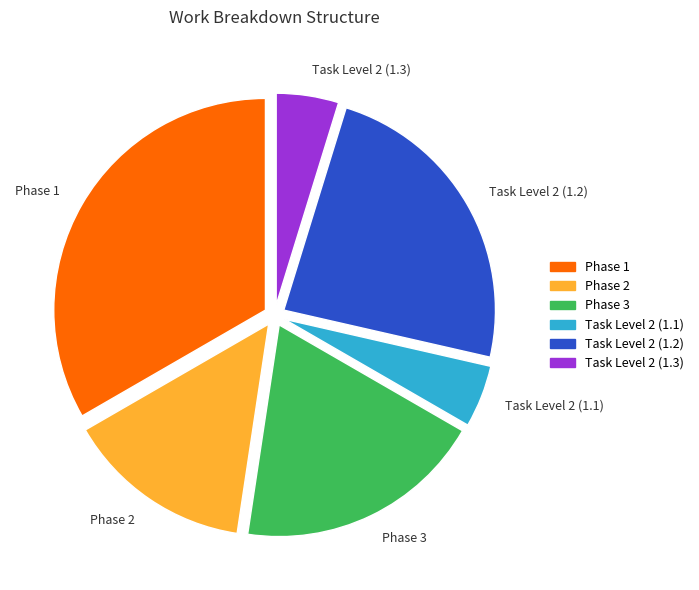

Does Phase 1 represent more than half of the total?

No